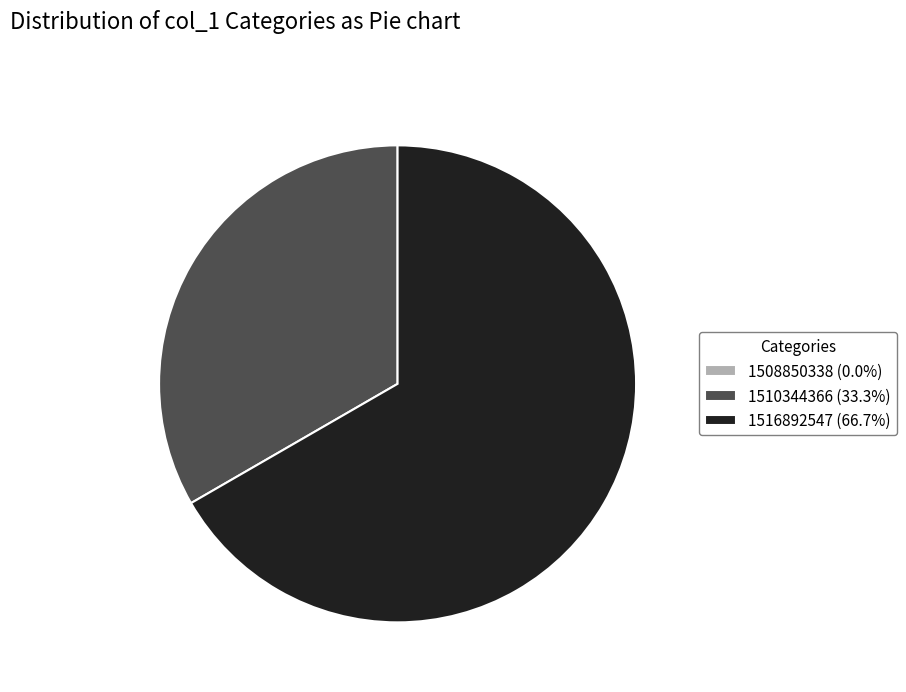

Is there any slice that represents more than half of the pie?

Yes